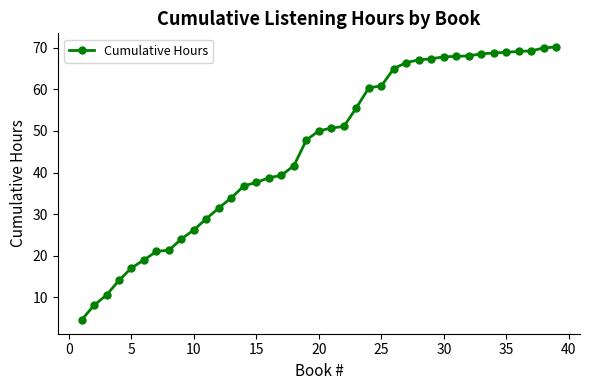

What is the maximum value shown in the chart?

70.2